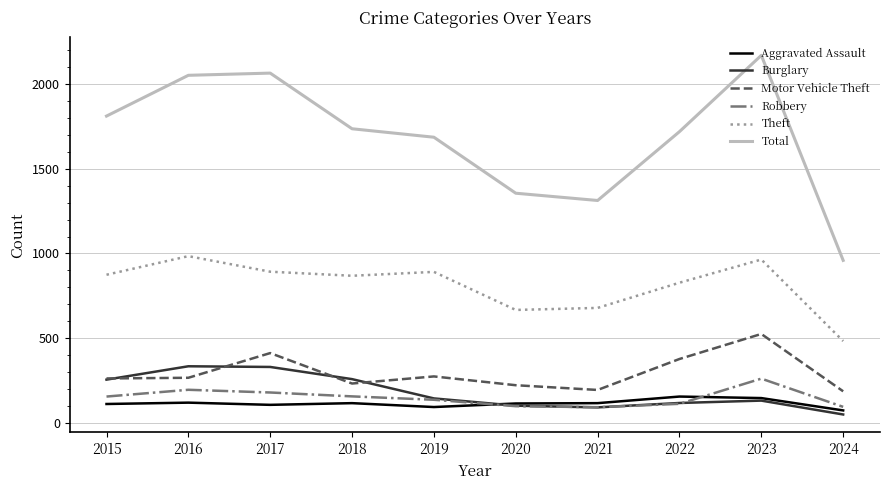

True or false: Aggravated Assault has more than 0 interior local peaks.

True